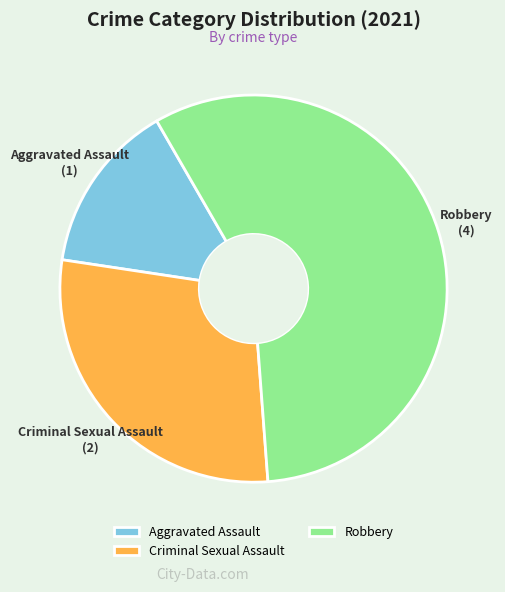

Which slice is the largest?

Robbery